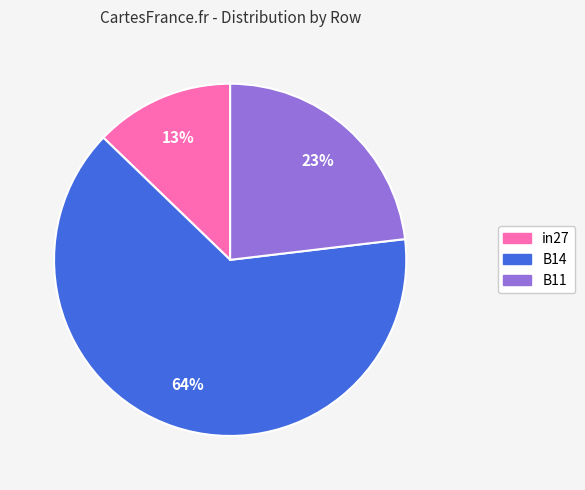

What is the largest slice in the pie chart?

B14